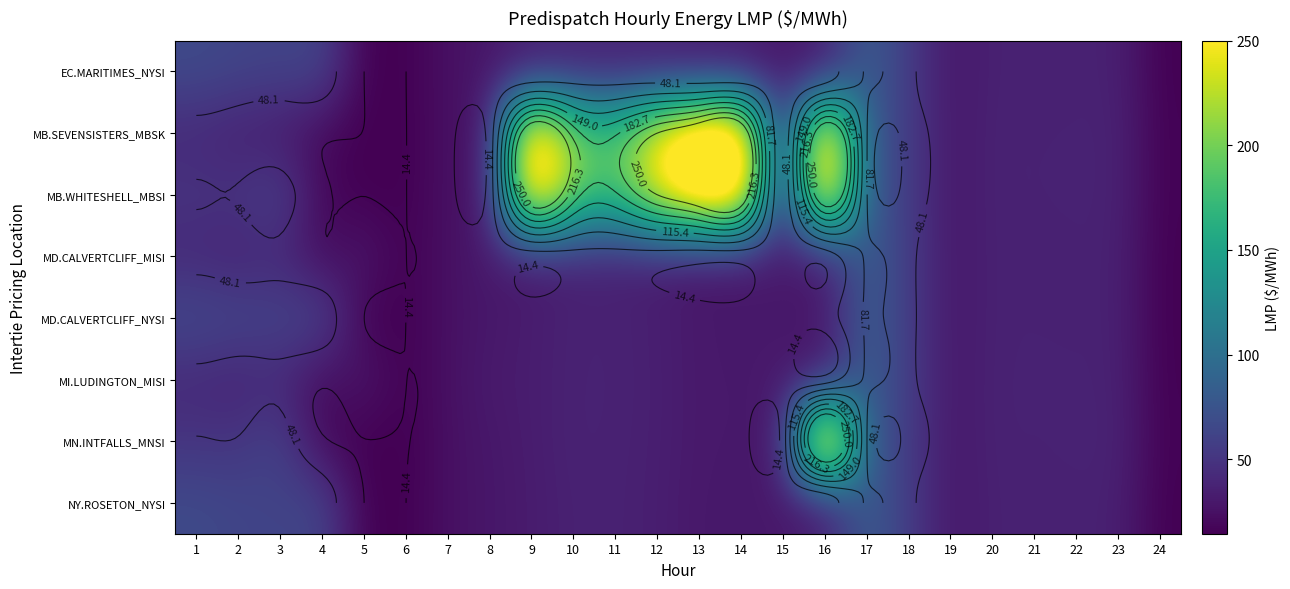

Is it true that MB.WHITESHELL_MBSI equals 300.3 at 10?

False